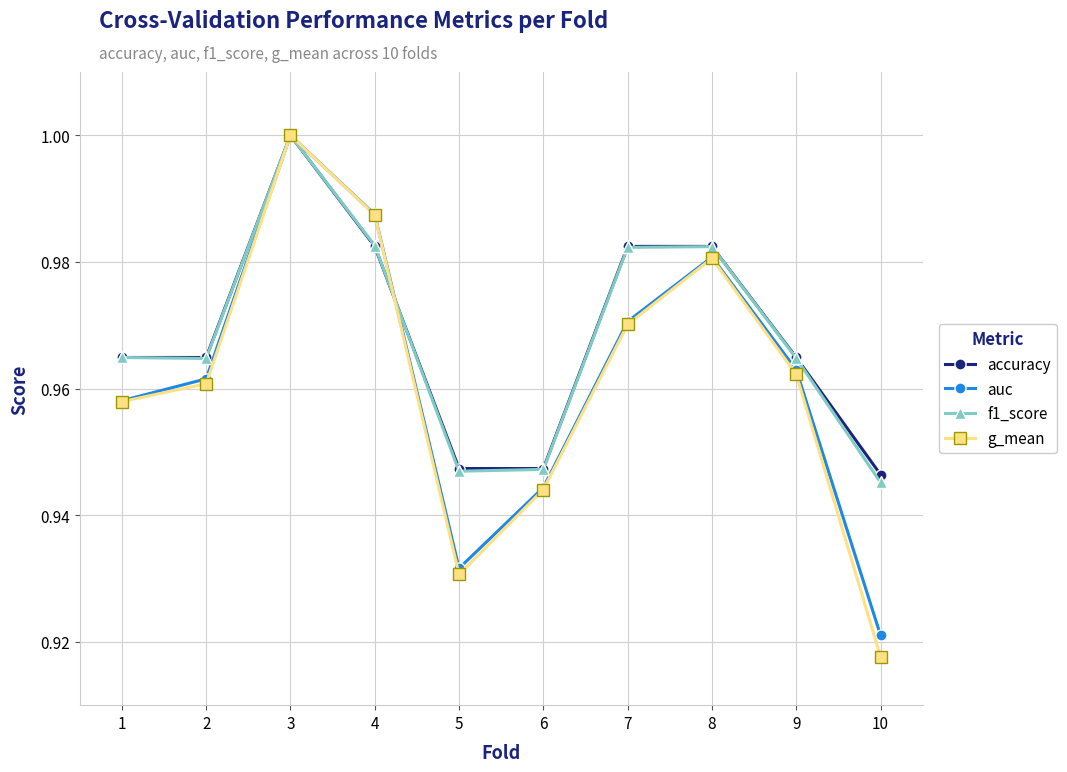

At which category does the chart reach its minimum across all series?

10